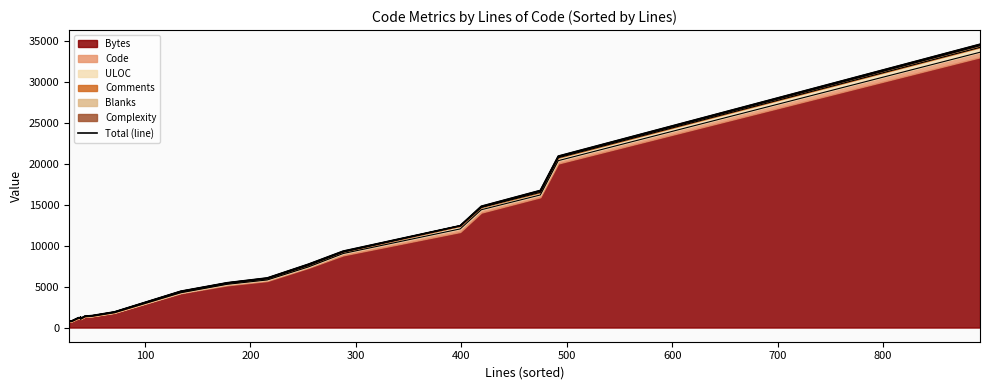

Reading left to right, what are all the values shown in this chart?

759	836	1206	1200	1262	1112	1100	1389	1466	1911	4437	5471	6056	7735	9331	12438	14809	16743	20931	34592